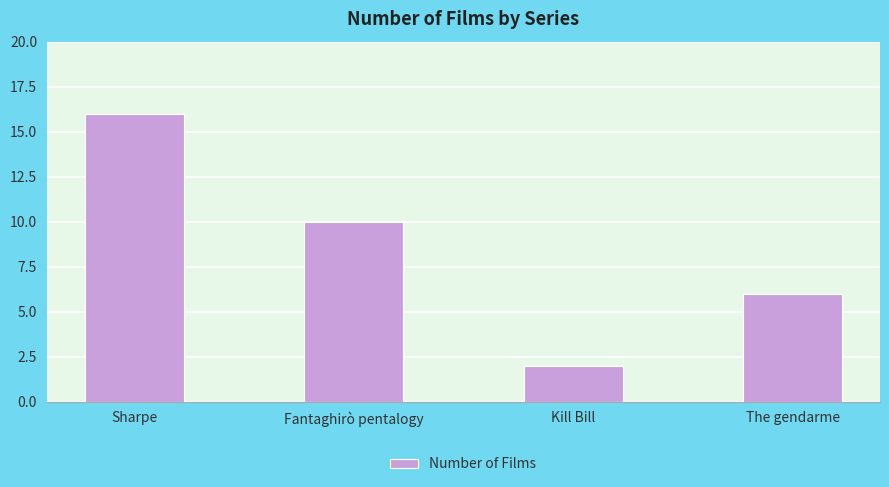

Rank the categories by value from lowest to highest.

Kill Bill, The gendarme, Fantaghirò pentalogy, Sharpe